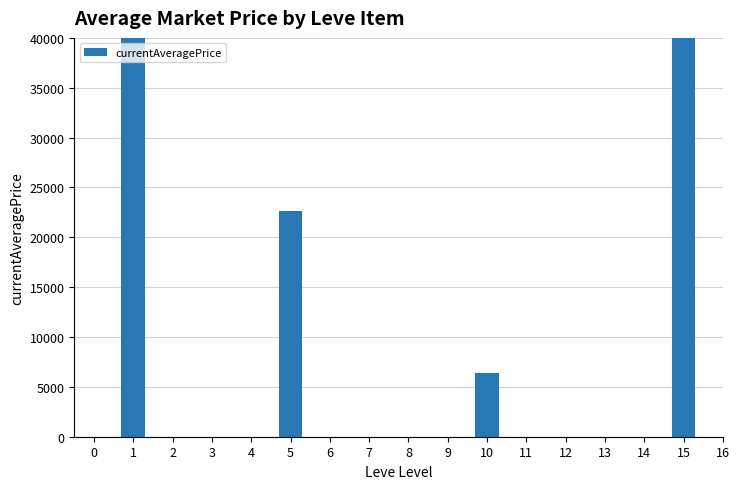

What value does the data have at 1?

40000.0